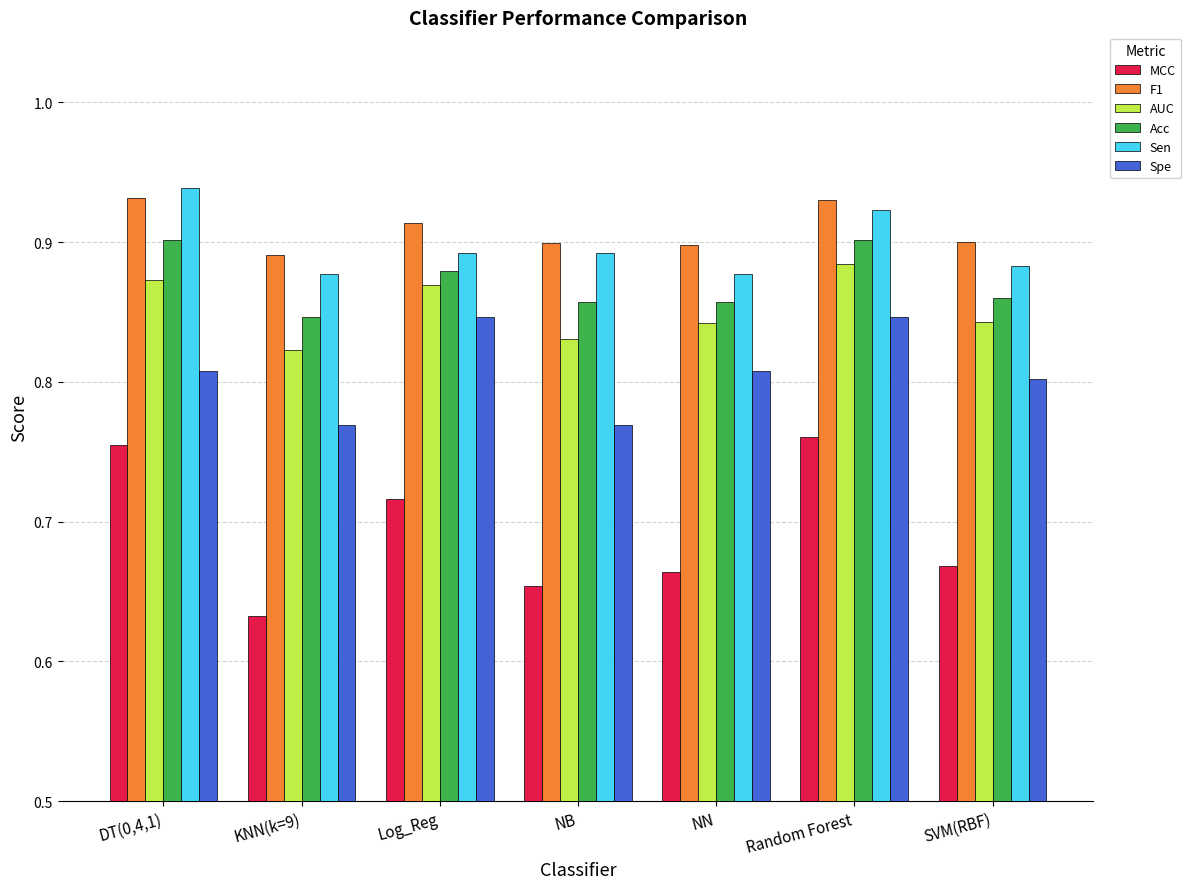

What are all the series names shown in the legend?

MCC, F1, AUC, Acc, Sen, Spe